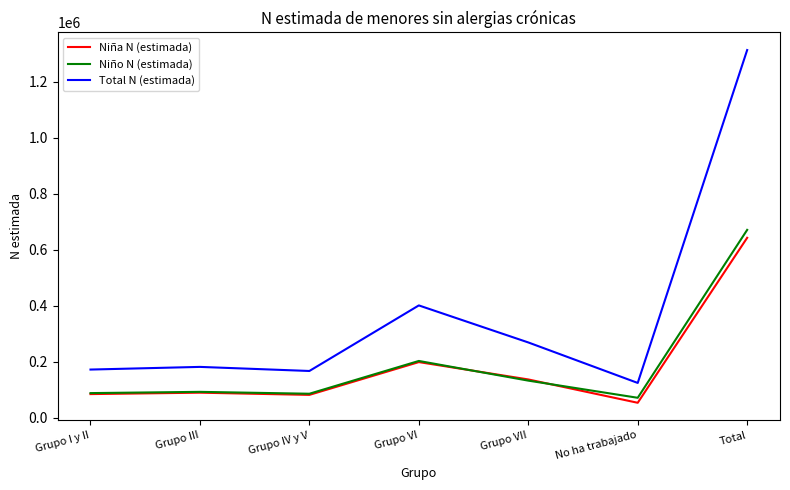

Which series has the widest spread of values?

Total N (estimada)